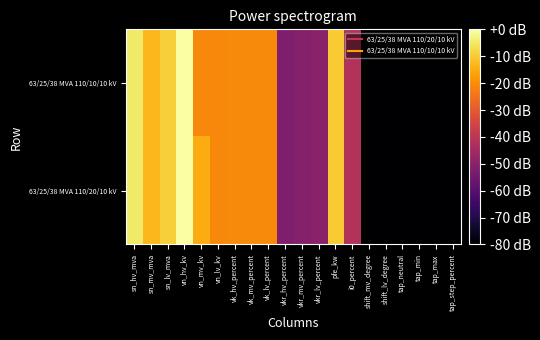

Reading left to right, list all the values displayed in this chart.

63/25/38 MVA 110/20/10 kV: sn_hv_mva=-4.8	sn_mv_mva=-12.9	sn_lv_mva=-9.2	vn_hv_kv=-0.0	vn_mv_kv=-14.8	vn_lv_kv=-20.8	vk_hv_percent=-20.5	vk_mv_percent=-20.5	vk_lv_percent=-20.5	vkr_hv_percent=-51.9	vkr_mv_percent=-50.7	vkr_lv_percent=-49.9	pfe_kw=-9.9	i0_percent=-41.8	shift_mv_degree=-80.0	shift_lv_degree=-80.0	tap_neutral=-80.0	tap_min=-80.0	tap_max=-80.0	tap_step_percent=-80.0
63/25/38 MVA 110/10/10 kV: sn_hv_mva=-4.8	sn_mv_mva=-12.9	sn_lv_mva=-9.2	vn_hv_kv=-0.0	vn_mv_kv=-20.8	vn_lv_kv=-20.8	vk_hv_percent=-20.5	vk_mv_percent=-20.5	vk_lv_percent=-20.5	vkr_hv_percent=-51.9	vkr_mv_percent=-50.7	vkr_lv_percent=-49.9	pfe_kw=-9.9	i0_percent=-41.8	shift_mv_degree=-80.0	shift_lv_degree=-80.0	tap_neutral=-80.0	tap_min=-80.0	tap_max=-80.0	tap_step_percent=-80.0